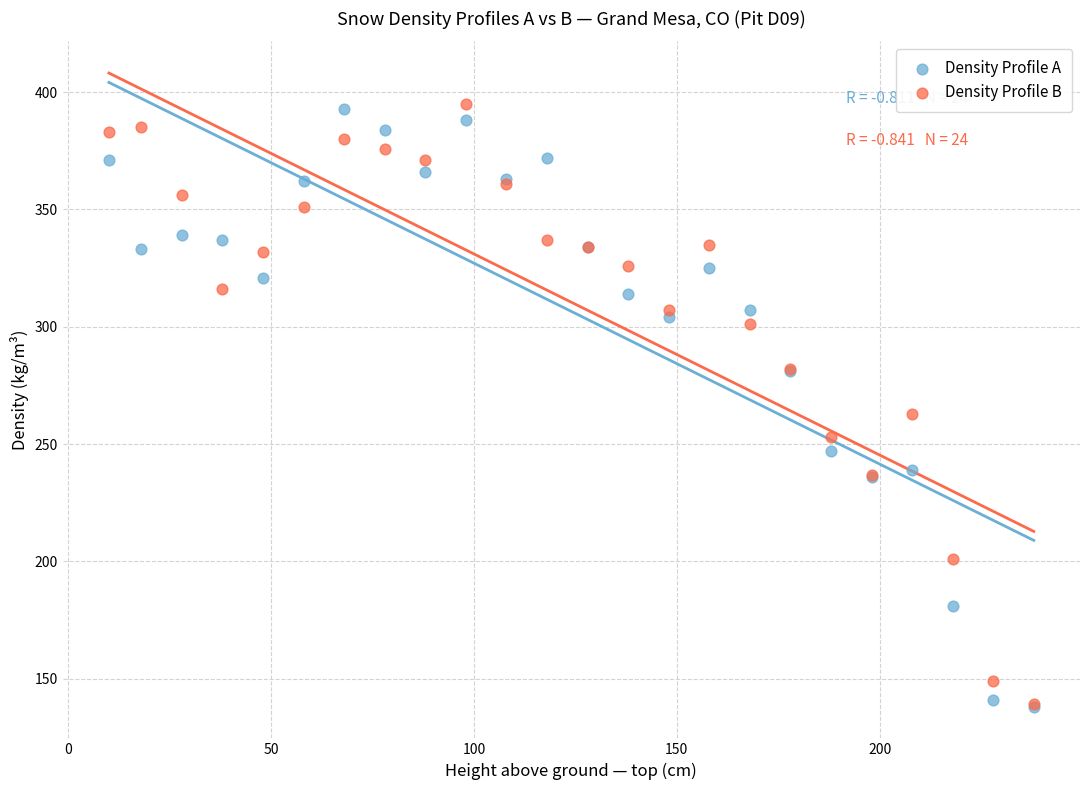

Across all series, what Y value is closest to 266?

263